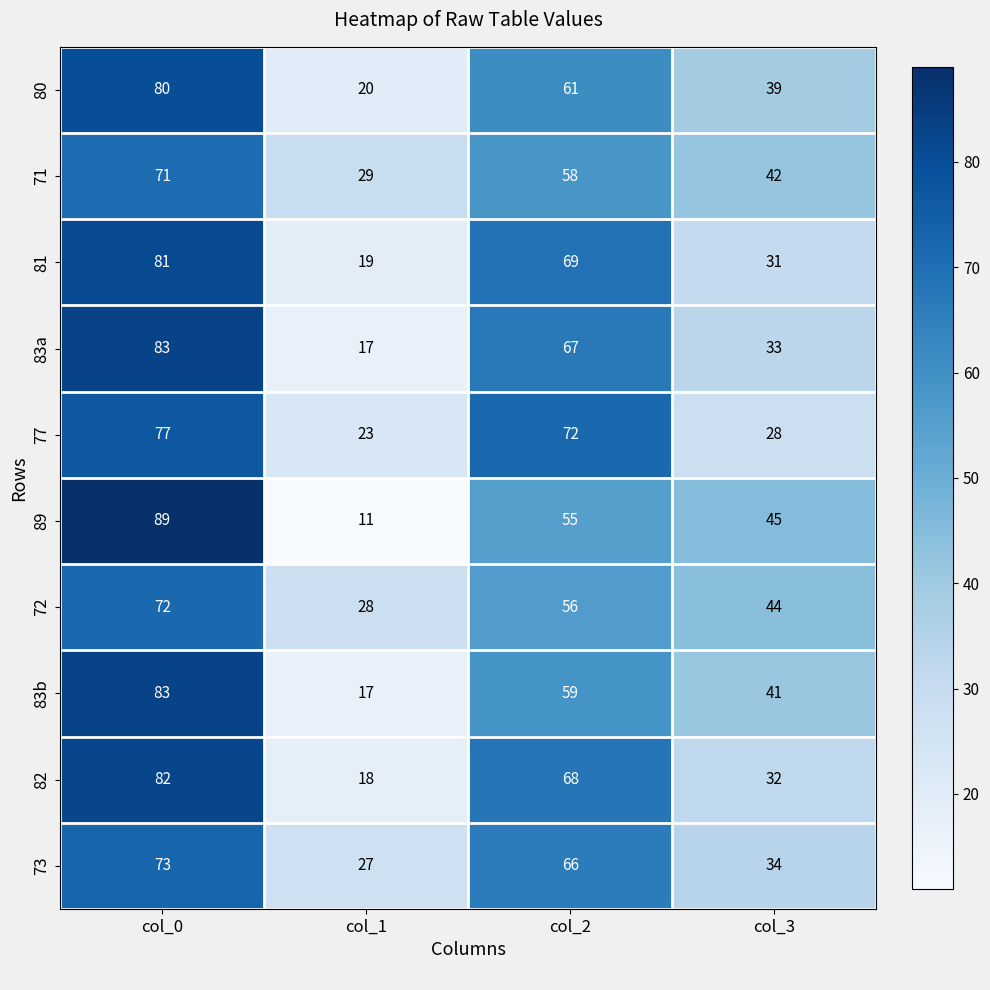

Count the number of data series in this chart.

10